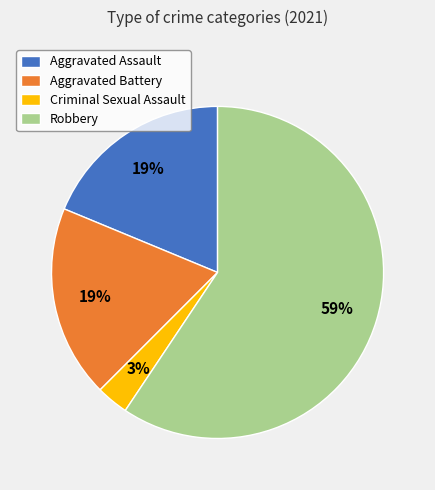

To the nearest percent, what is the average slice percentage?

25%